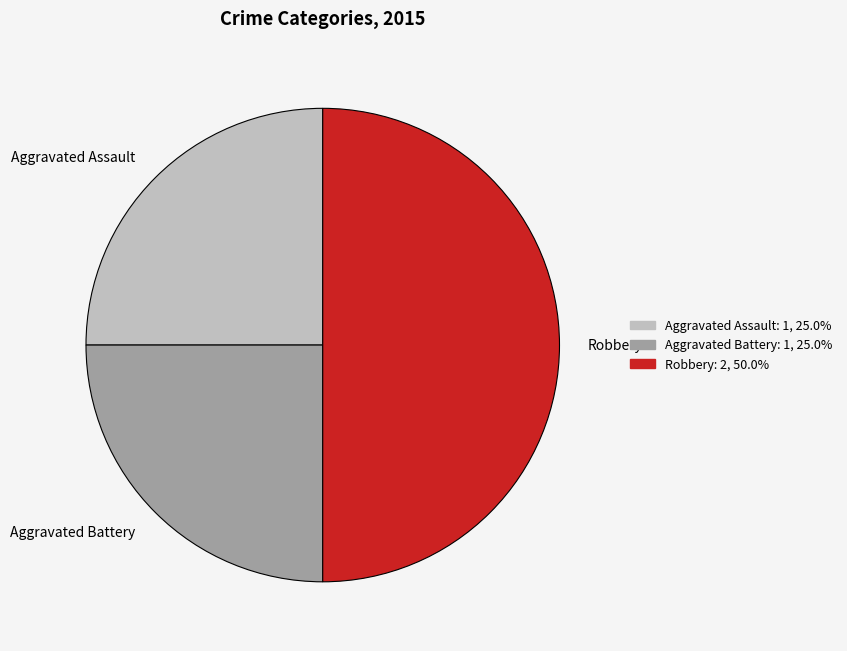

What is the ratio of the value at Aggravated Assault: 1, 25.0% to the value at Aggravated Battery: 1, 25.0%?

1.0